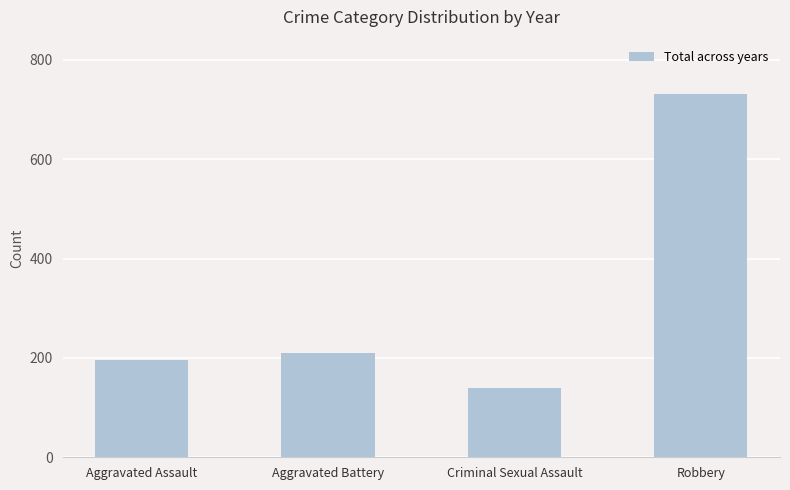

How many bars are there in total?

4